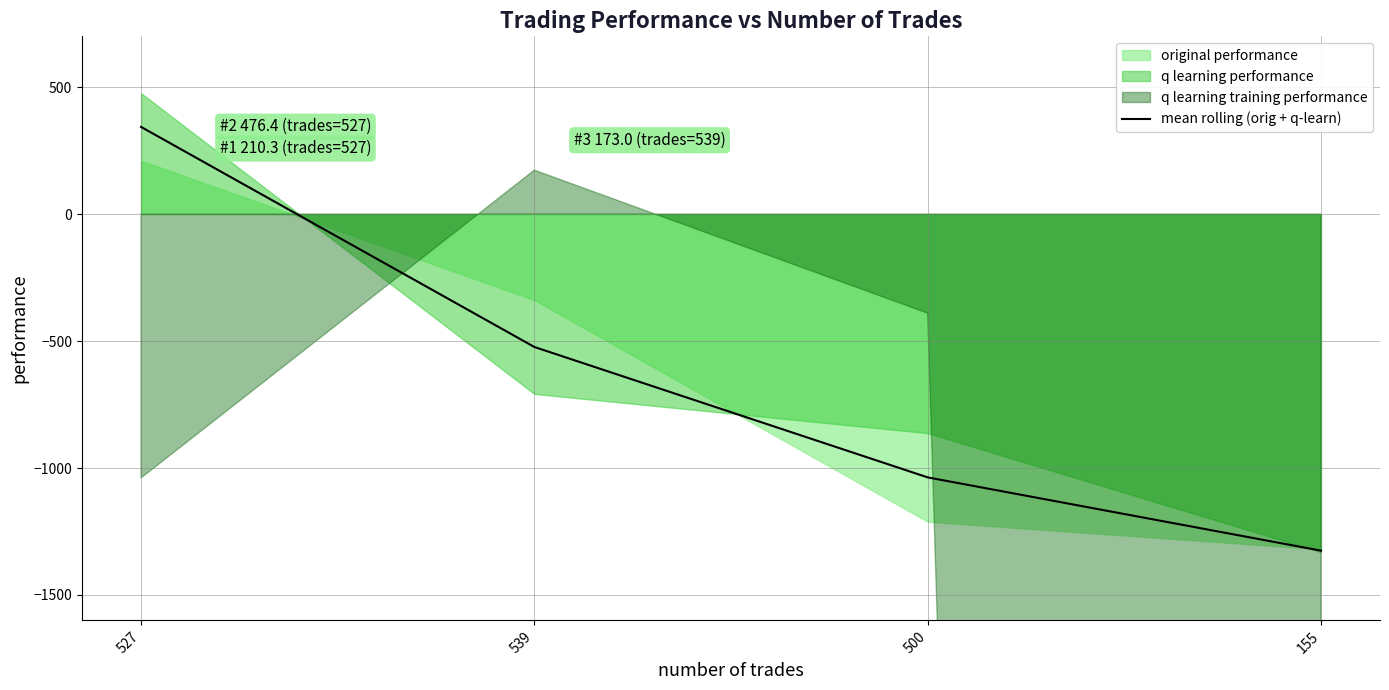

Does the chart have visible grid lines?

Yes